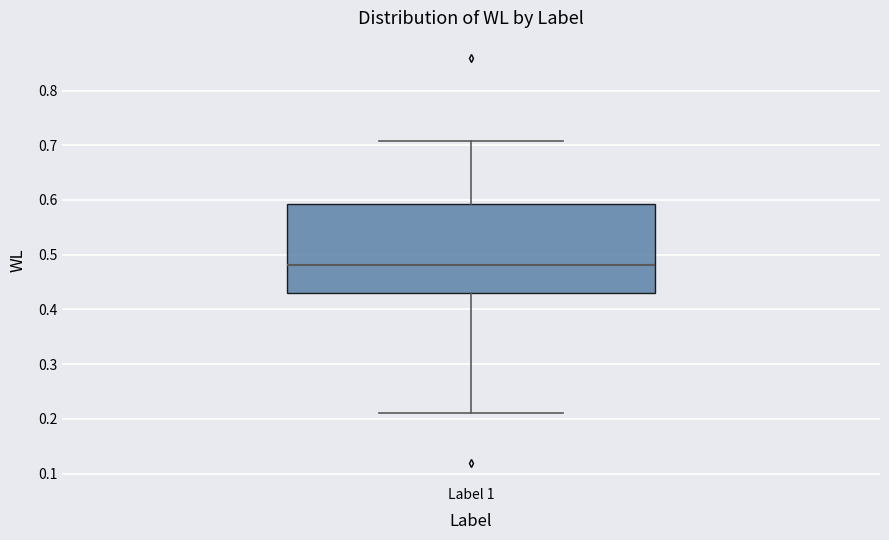

Where is the lower edge of the box for Label 1 on the y-axis? The values are not printed on the chart, so give them approximately, as read against the axis.

0.43